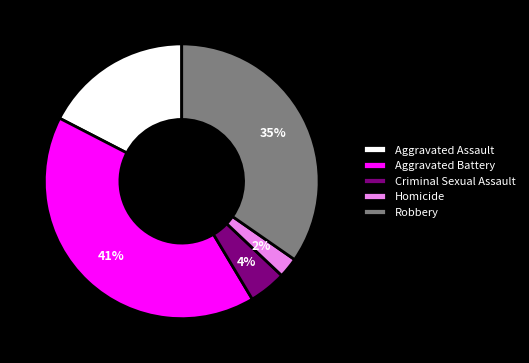

Is the sum of Robbery and Aggravated Battery greater than half?

Yes